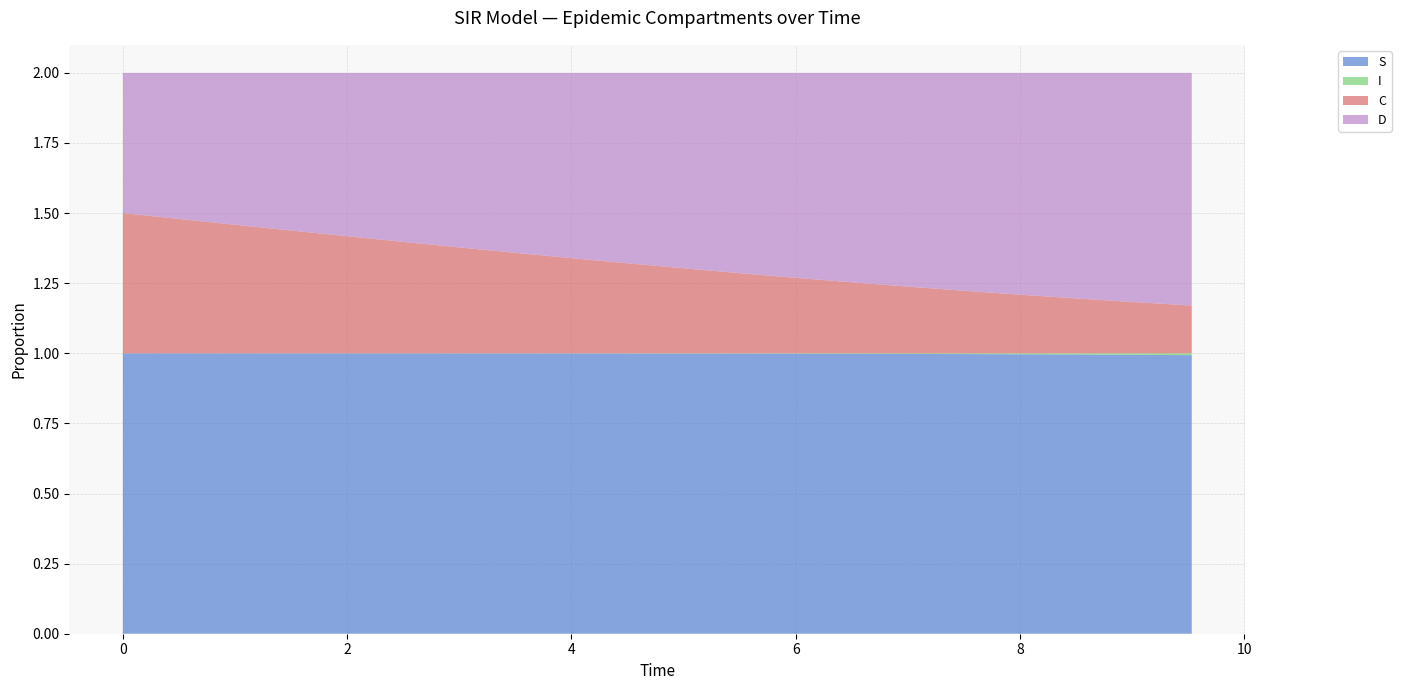

Reading left to right, what are all the values shown in this chart?

S: 1.0	1.0	1.0	1.0	1.0	1.0	1.0	1.0	1.0	1.0	1.0	1.0	1.0	1.0	1.0	1.0	1.0	1.0	1.0	1.0
I: 0.0	0.0	0.0	0.0	0.0	0.0	0.0	0.0	0.0	0.0	0.0	0.0	0.0	0.0	0.0	0.0	0.0	0.0	0.0	0.0
C: 0.5	0.5	0.5	0.4	0.4	0.4	0.4	0.4	0.3	0.3	0.3	0.3	0.3	0.3	0.2	0.2	0.2	0.2	0.2	0.2
D: 0.5	0.5	0.5	0.6	0.6	0.6	0.6	0.6	0.7	0.7	0.7	0.7	0.7	0.7	0.8	0.8	0.8	0.8	0.8	0.8